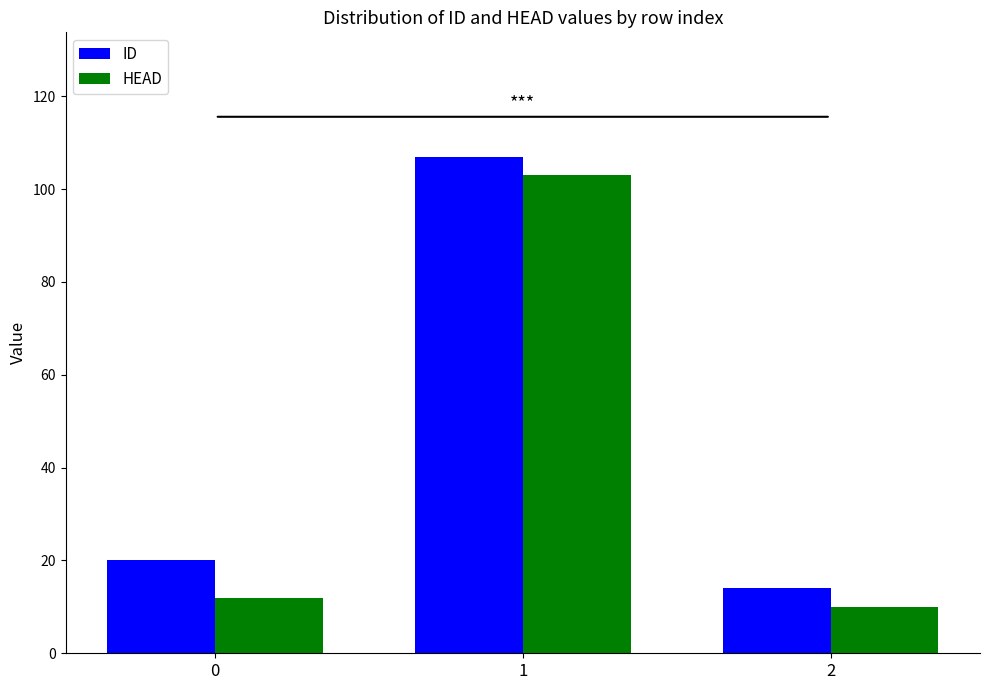

Reading left to right, transcribe all the data shown in this chart.

ID: 20	107	14
HEAD: 12	103	10